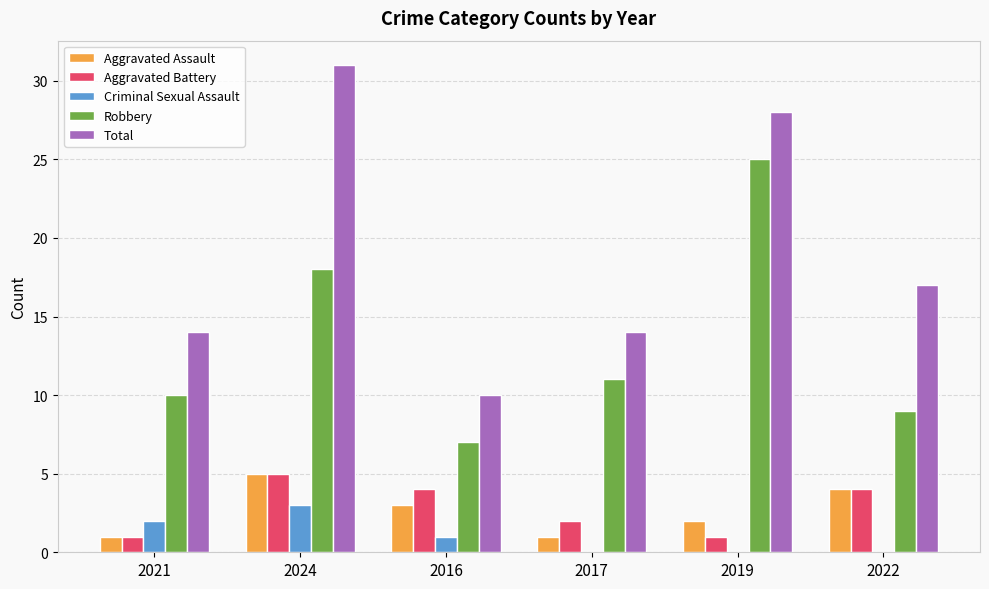

Between 2021 and 2019, which series saw the biggest shift?

Robbery